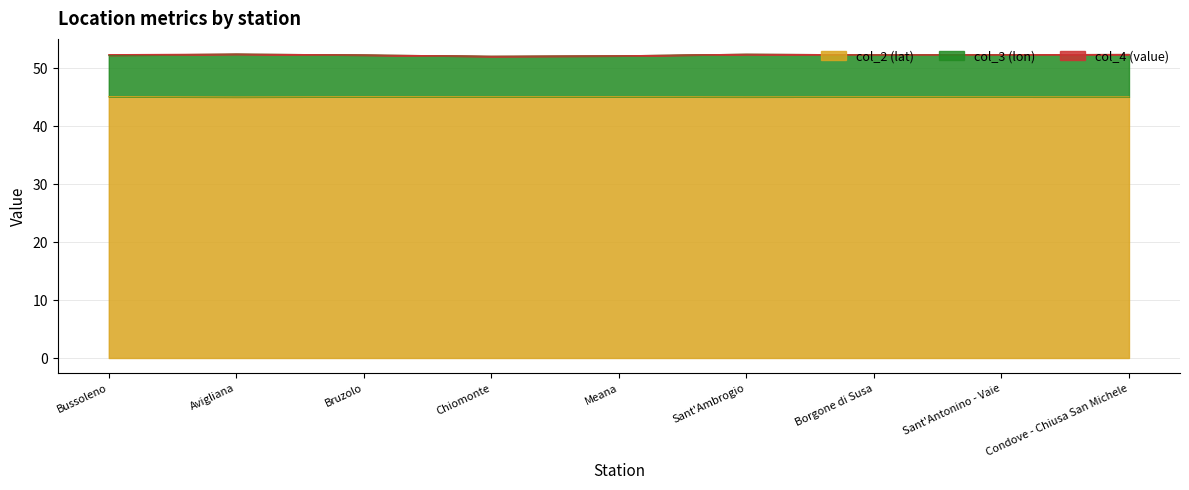

Is it true that col_3 (lon) equals 52.4 at Condove - Chiusa San Michele?

True